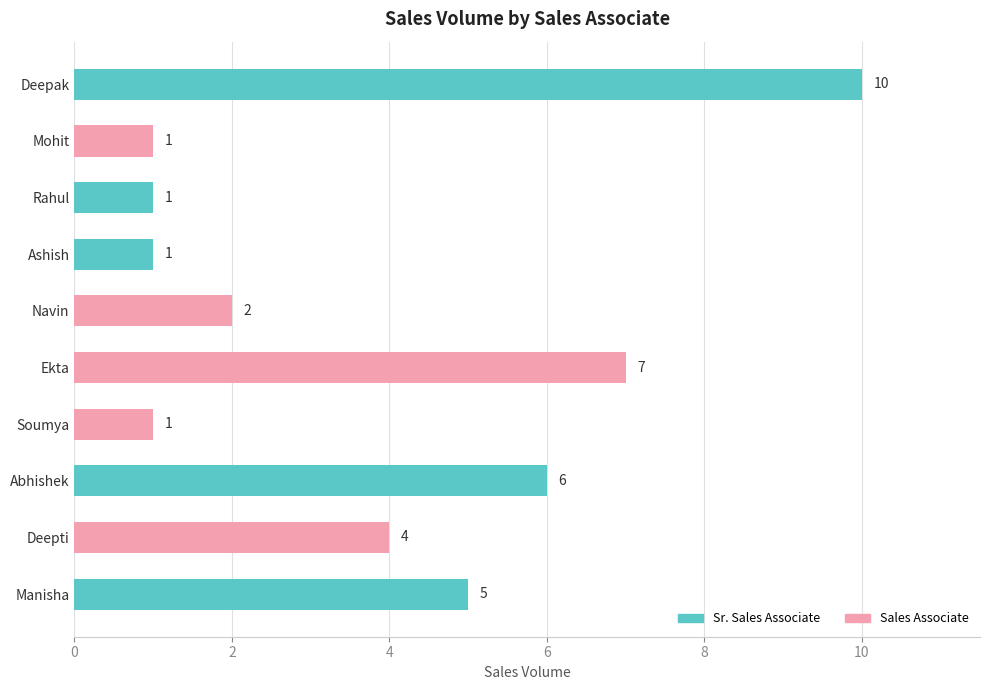

What is the difference between the second highest and second lowest values?

6